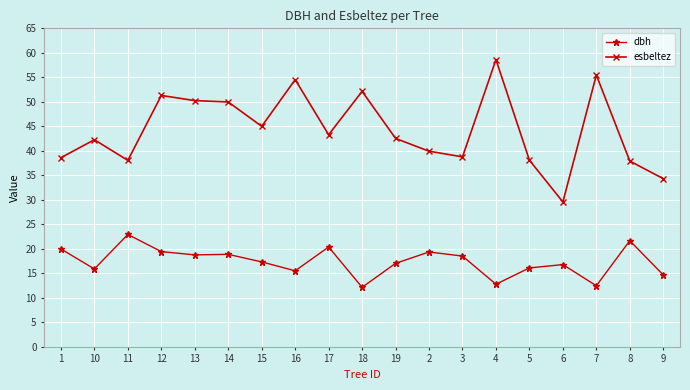

Which series changed the most between 16 and 2?

esbeltez